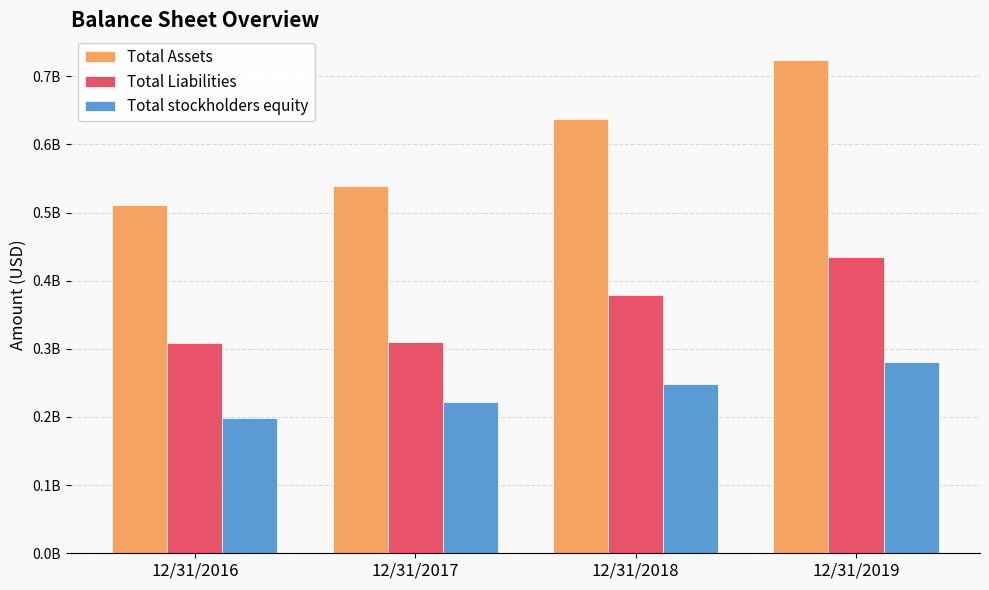

Is the value of Total stockholders equity at 12/31/2016 greater than the value of Total Liabilities at 12/31/2019?

No